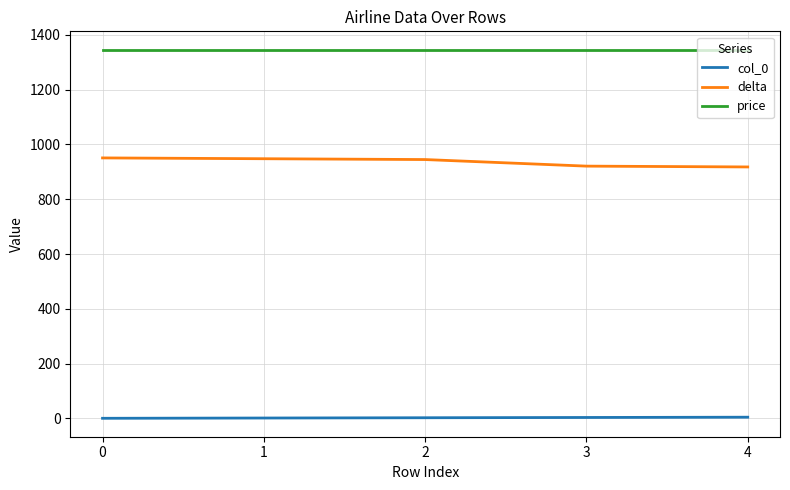

True or false: delta and col_0 cross at least once.

False